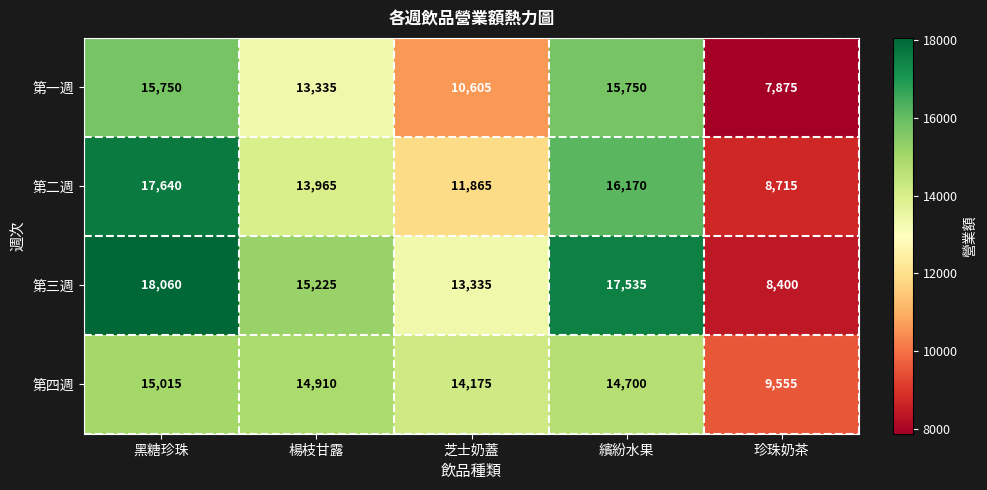

Reading left to right, extract all data points from this chart.

第一週: 黑糖珍珠=15750	楊枝甘露=13335	芝士奶蓋=10605	繽紛水果=15750	珍珠奶茶=7875
第二週: 黑糖珍珠=17640	楊枝甘露=13965	芝士奶蓋=11865	繽紛水果=16170	珍珠奶茶=8715
第三週: 黑糖珍珠=18060	楊枝甘露=15225	芝士奶蓋=13335	繽紛水果=17535	珍珠奶茶=8400
第四週: 黑糖珍珠=15015	楊枝甘露=14910	芝士奶蓋=14175	繽紛水果=14700	珍珠奶茶=9555